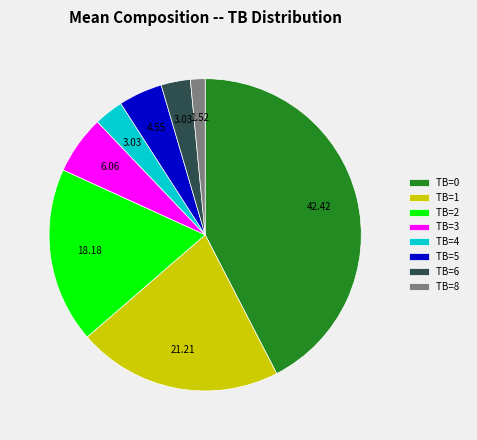

Is the sum of TB=5 and TB=6 greater than half?

No